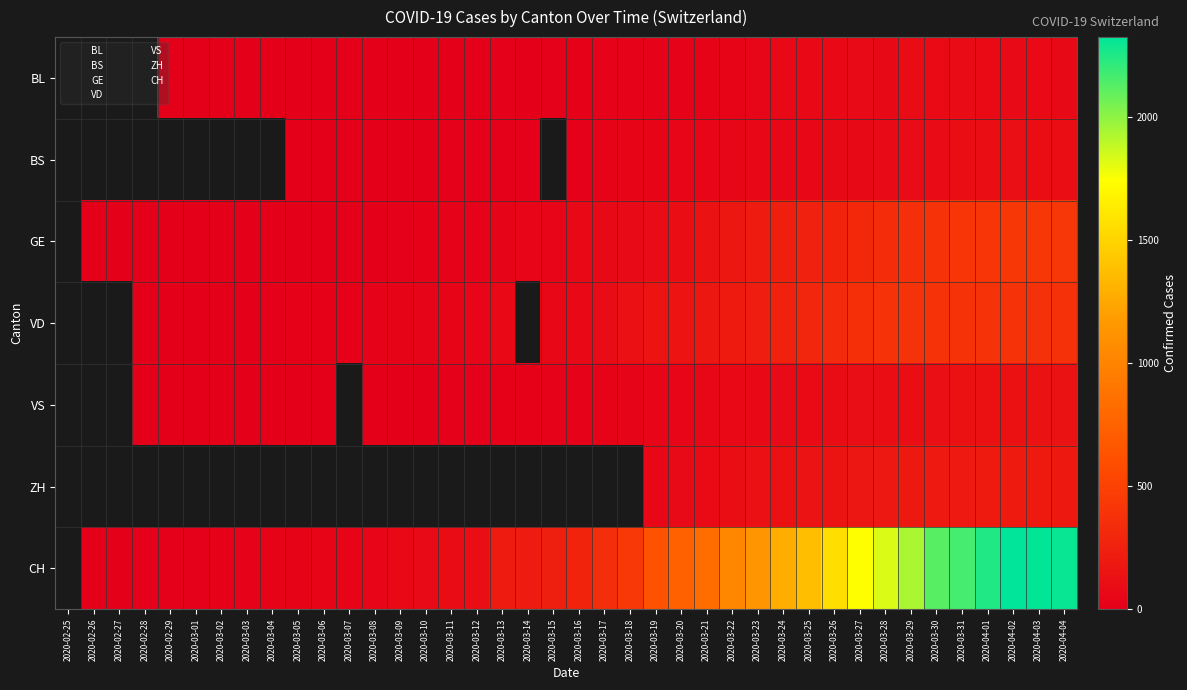

Which category has the lowest value across all series?

2020-02-29